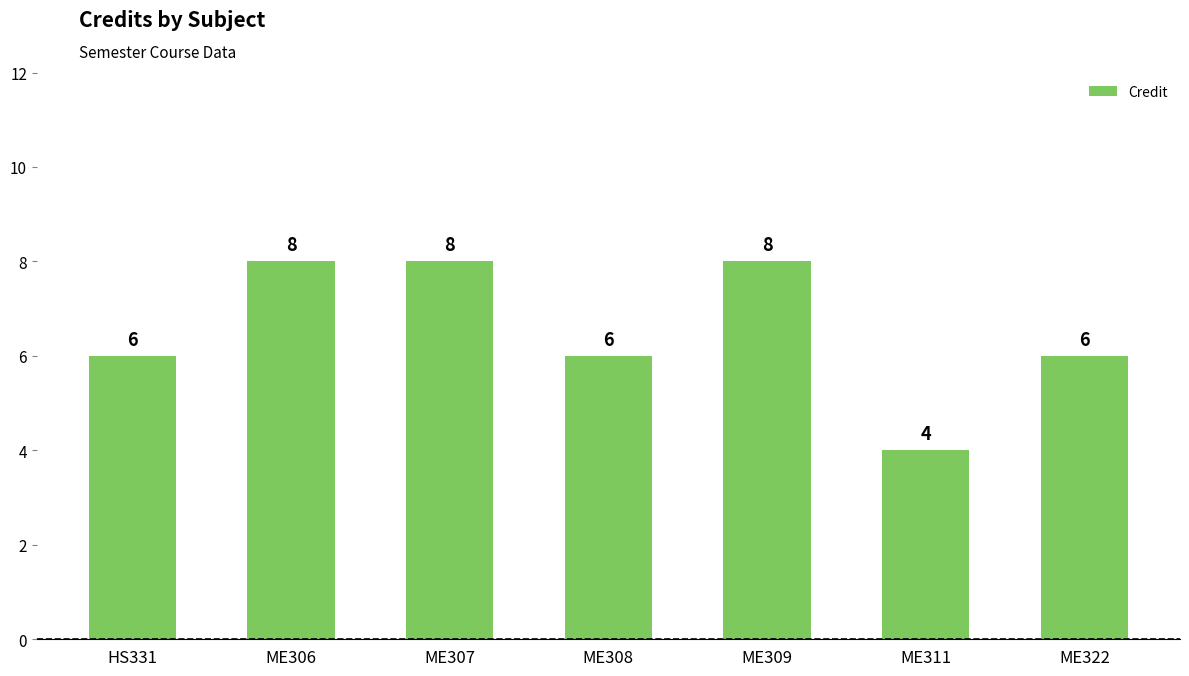

Does the chart contain stacked bars?

No